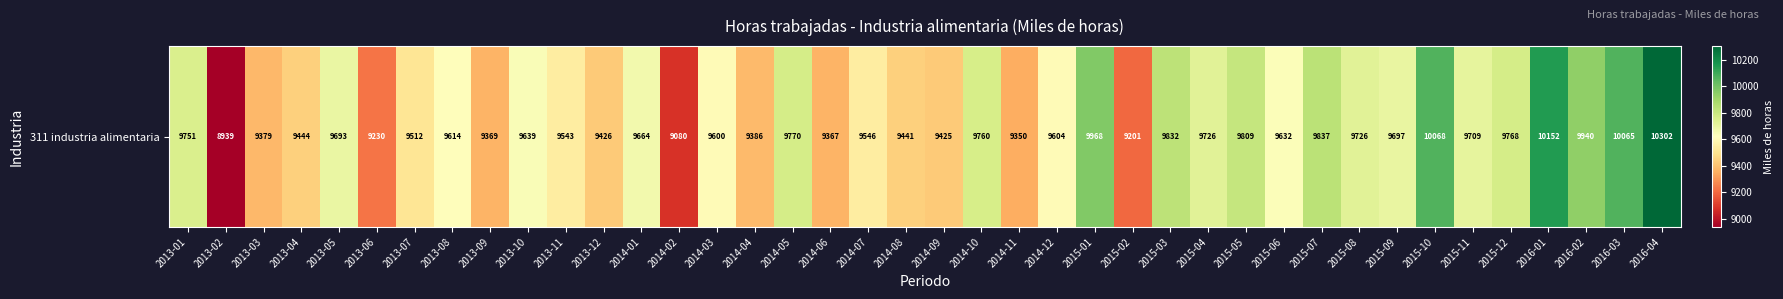

Is it true that the value at 2013-07 is 5515.7?

False